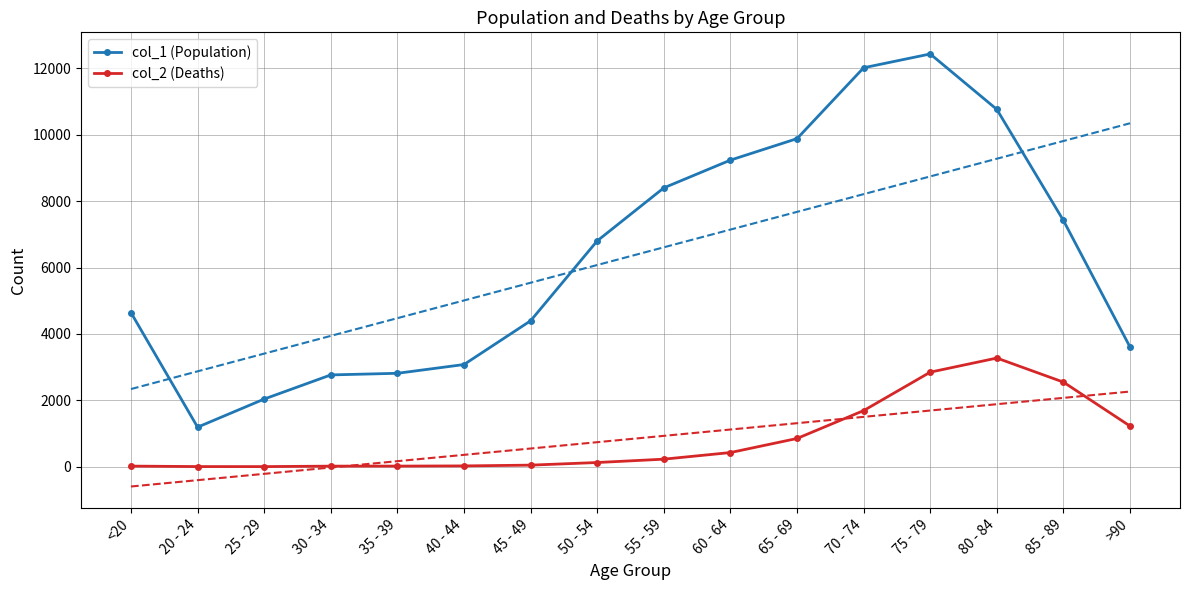

What is the greatest value displayed?

12434